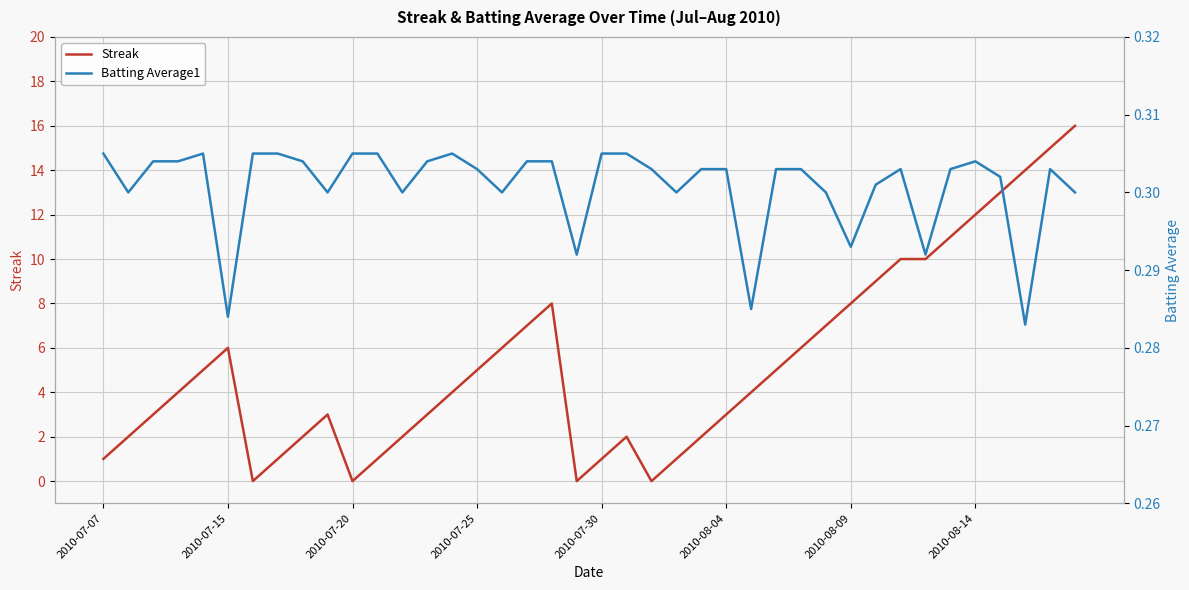

How many categories are shown in the chart?

40